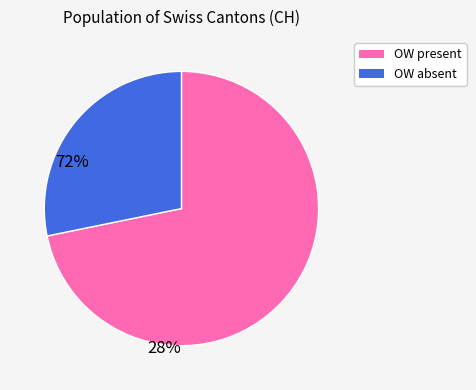

Does any single category account for the majority?

Yes